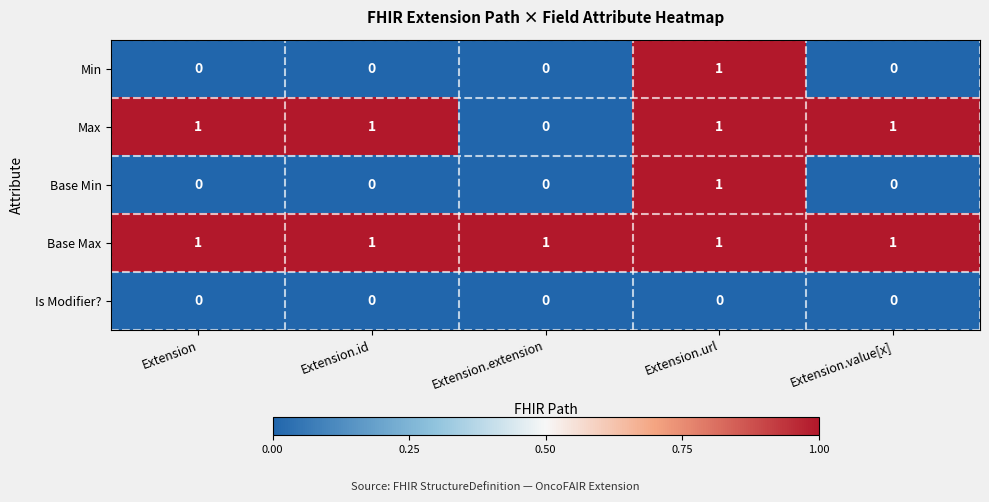

Reading right to left, extract all data points from this chart.

Min: 0	1	0	0	0
Max: 1	1	0	1	1
Base Min: 0	1	0	0	0
Base Max: 1	1	1	1	1
Is Modifier?: 0	0	0	0	0